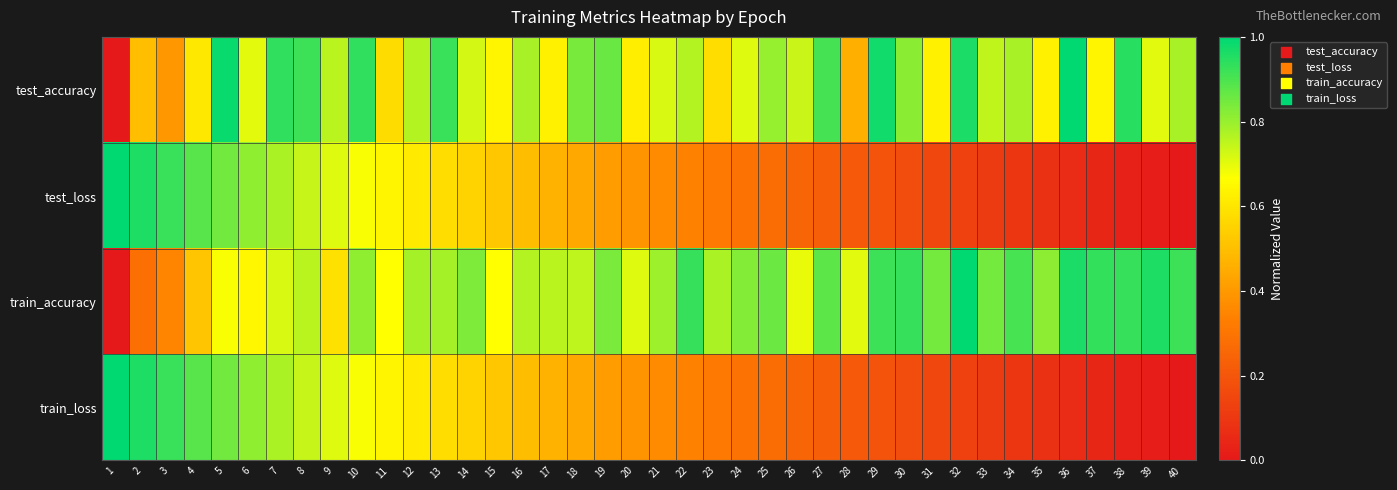

Reading left to right, extract all data points from this chart.

test_accuracy: 1=0.0	2=0.5	3=0.4	4=0.6	5=1.0	6=0.7	7=0.9	8=0.9	9=0.8	10=0.9	11=0.6	12=0.8	13=0.9	14=0.7	15=0.6	16=0.8	17=0.6	18=0.8	19=0.9	20=0.6	21=0.7	22=0.8	23=0.6	24=0.7	25=0.8	26=0.7	27=0.9	28=0.5	29=1.0	30=0.8	31=0.6	32=1.0	33=0.7	34=0.8	35=0.6	36=1.0	37=0.6	38=0.9	39=0.7	40=0.8
test_loss: 1=1.0	2=1.0	3=0.9	4=0.9	5=0.8	6=0.8	7=0.8	8=0.7	9=0.7	10=0.7	11=0.6	12=0.6	13=0.6	14=0.6	15=0.5	16=0.5	17=0.5	18=0.4	19=0.4	20=0.4	21=0.4	22=0.3	23=0.3	24=0.3	25=0.3	26=0.2	27=0.2	28=0.2	29=0.2	30=0.2	31=0.1	32=0.1	33=0.1	34=0.1	35=0.1	36=0.1	37=0.0	38=0.0	39=0.0	40=0.0
train_accuracy: 1=0.0	2=0.3	3=0.3	4=0.5	5=0.7	6=0.6	7=0.7	8=0.8	9=0.6	10=0.8	11=0.7	12=0.8	13=0.8	14=0.8	15=0.7	16=0.8	17=0.8	18=0.8	19=0.8	20=0.7	21=0.8	22=0.9	23=0.8	24=0.8	25=0.9	26=0.7	27=0.9	28=0.7	29=0.9	30=0.9	31=0.8	32=1.0	33=0.8	34=0.9	35=0.8	36=1.0	37=0.9	38=0.9	39=1.0	40=0.9
train_loss: 1=1.0	2=1.0	3=0.9	4=0.9	5=0.8	6=0.8	7=0.8	8=0.7	9=0.7	10=0.7	11=0.6	12=0.6	13=0.6	14=0.6	15=0.5	16=0.5	17=0.5	18=0.4	19=0.4	20=0.4	21=0.4	22=0.3	23=0.3	24=0.3	25=0.3	26=0.2	27=0.2	28=0.2	29=0.2	30=0.2	31=0.1	32=0.1	33=0.1	34=0.1	35=0.1	36=0.1	37=0.0	38=0.0	39=0.0	40=0.0